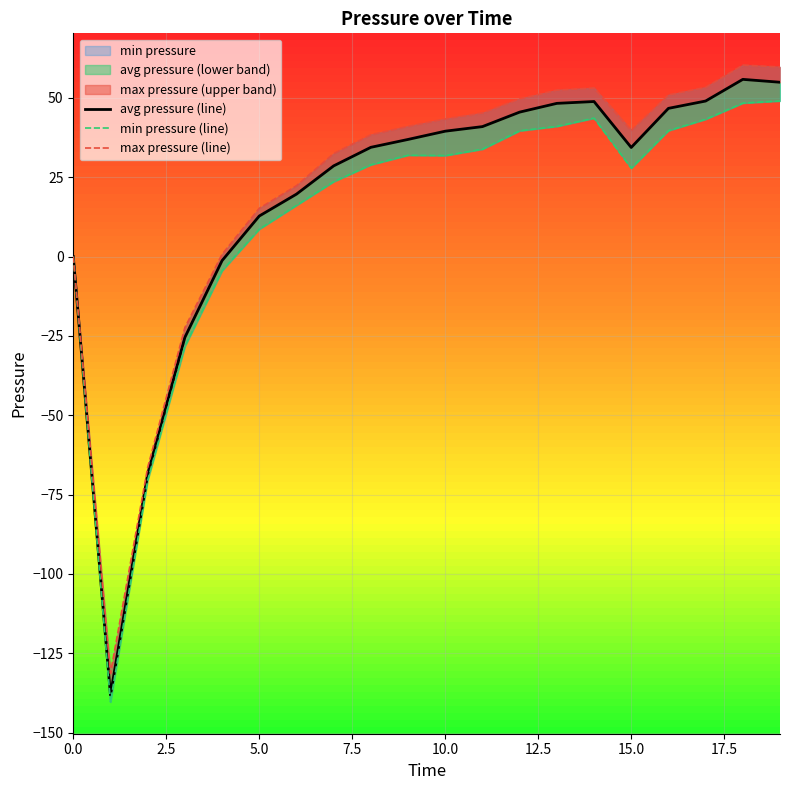

Where is the first local maximum for min pressure (line)?

9